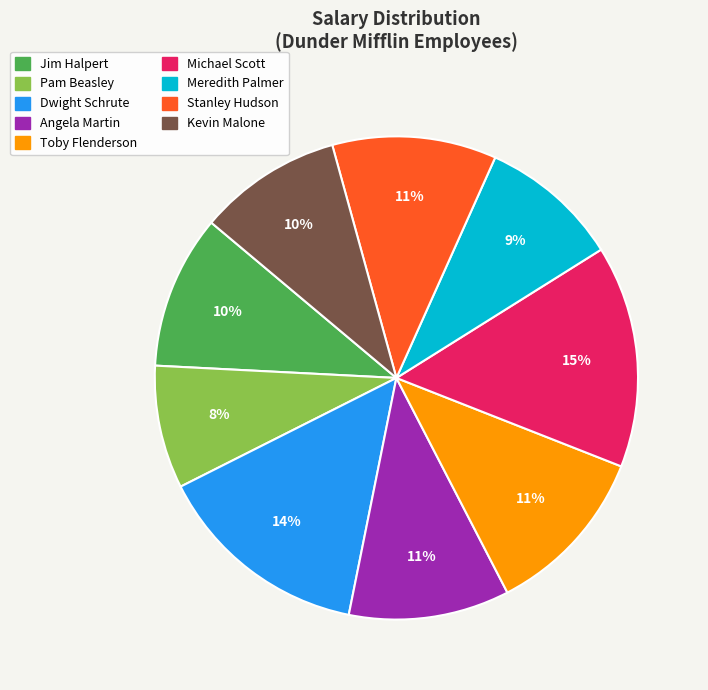

Which has a higher value, Toby Flenderson or Dwight Schrute?

Dwight Schrute